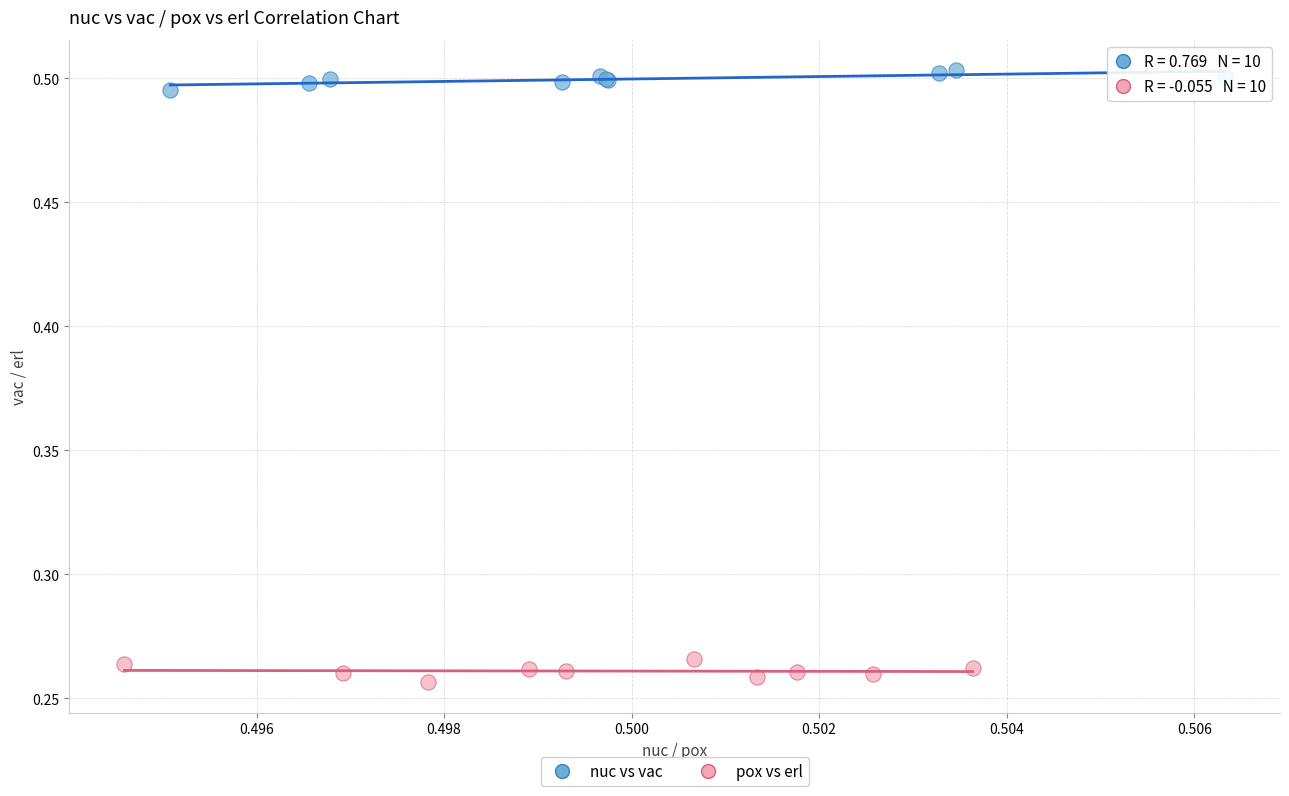

Which series reaches the minimum Y coordinate?

pox vs erl